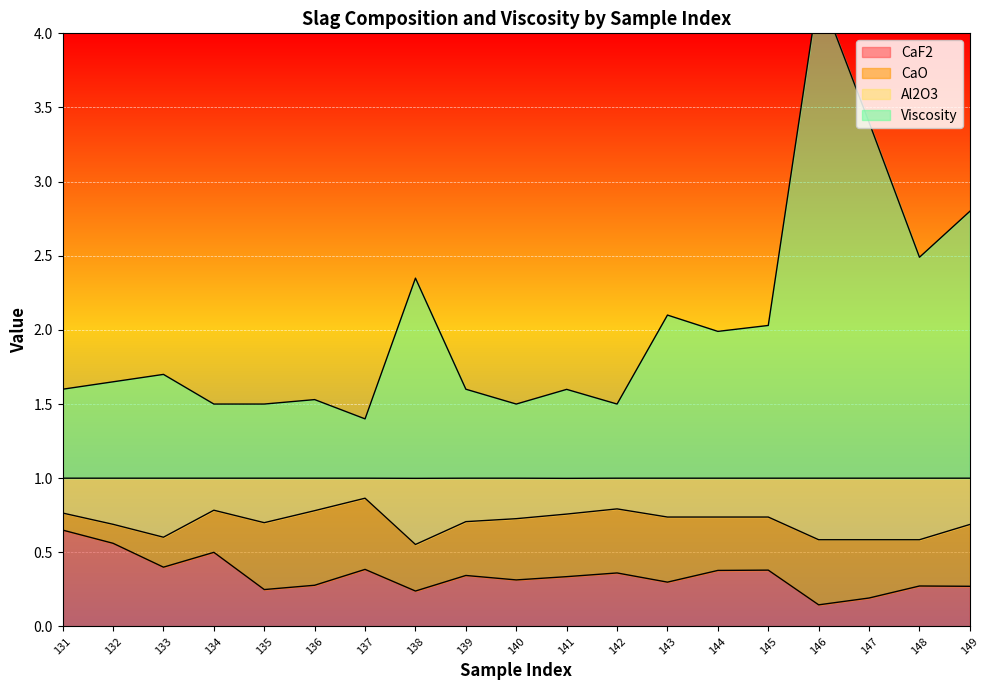

At which category is the sum across all series the highest?

146